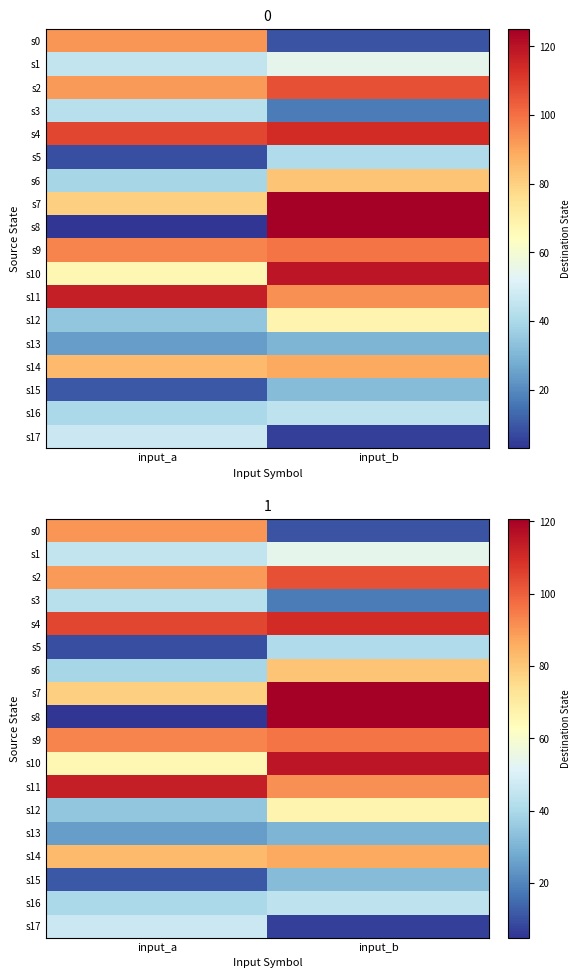

At which category does the chart reach its peak across all series?

input_b